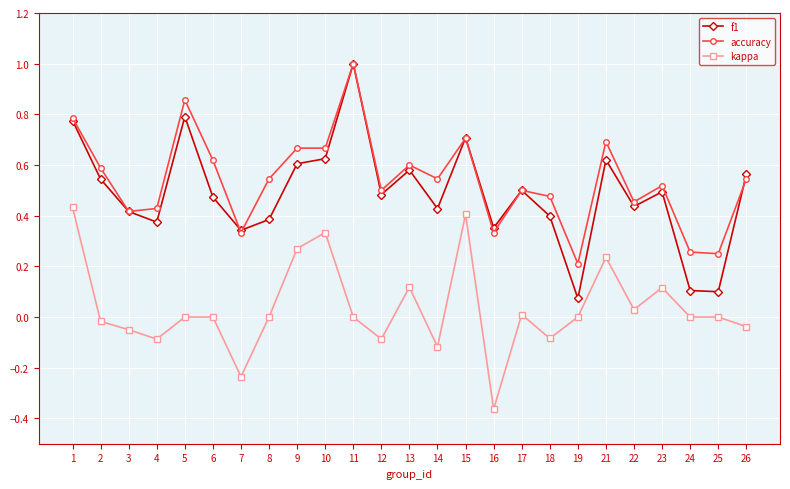

Between 7 and 10, which series saw the biggest shift?

kappa